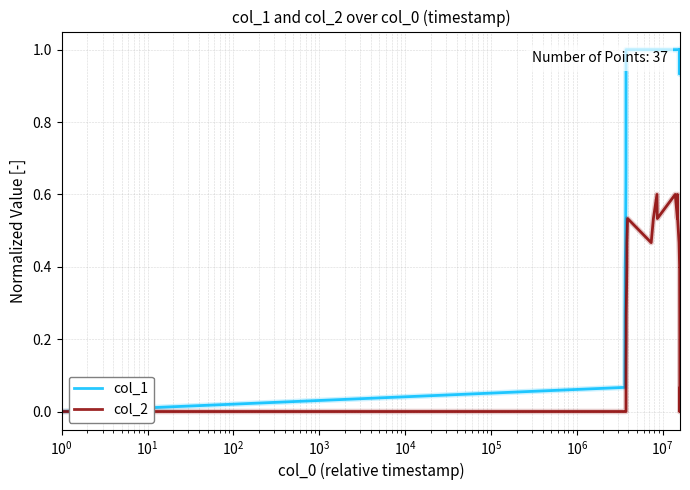

List the series in order of their overall mean, highest first.

col_1, col_2